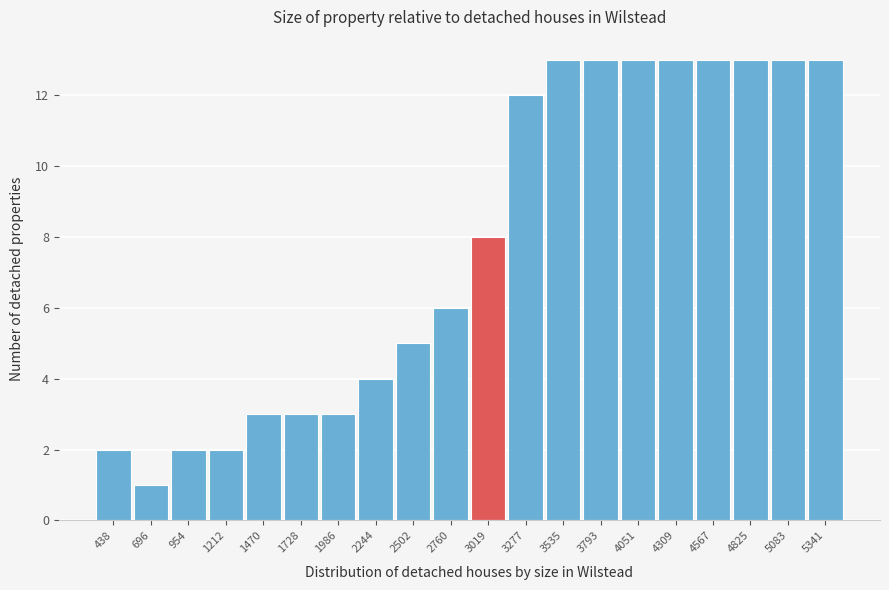

Reading left to right, list all the values displayed in this chart.

2	1	2	2	3	3	3	4	5	6	8	12	13	13	13	13	13	13	13	13